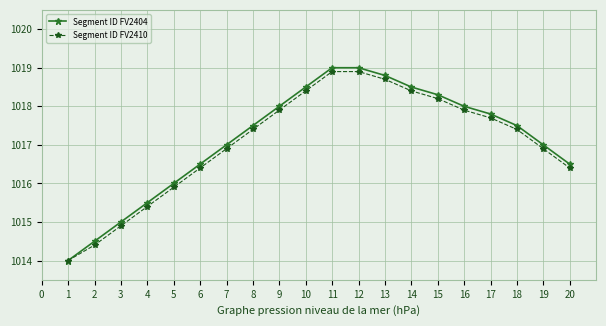

What is the minimum value for Segment ID FV2404?

1014.0